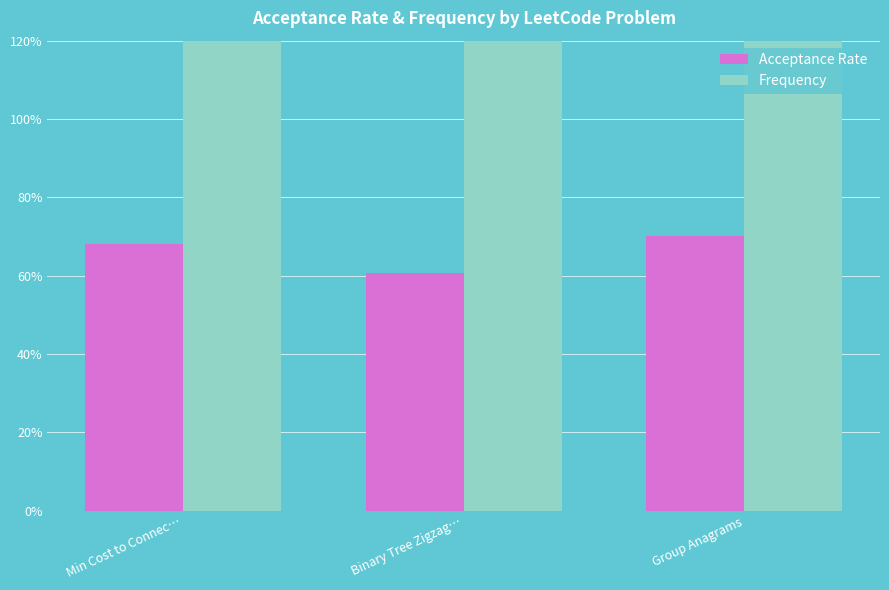

Count the number of categories in the chart.

3